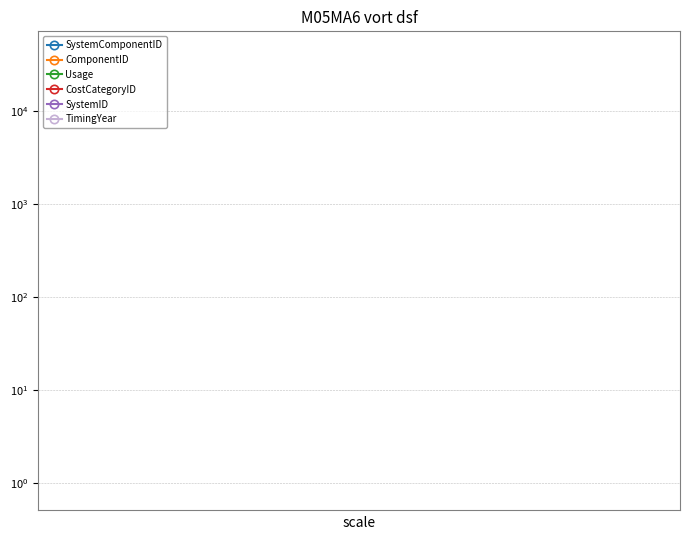

What is the difference between the maximum and second lowest values in the SystemComponentID series?

31.0